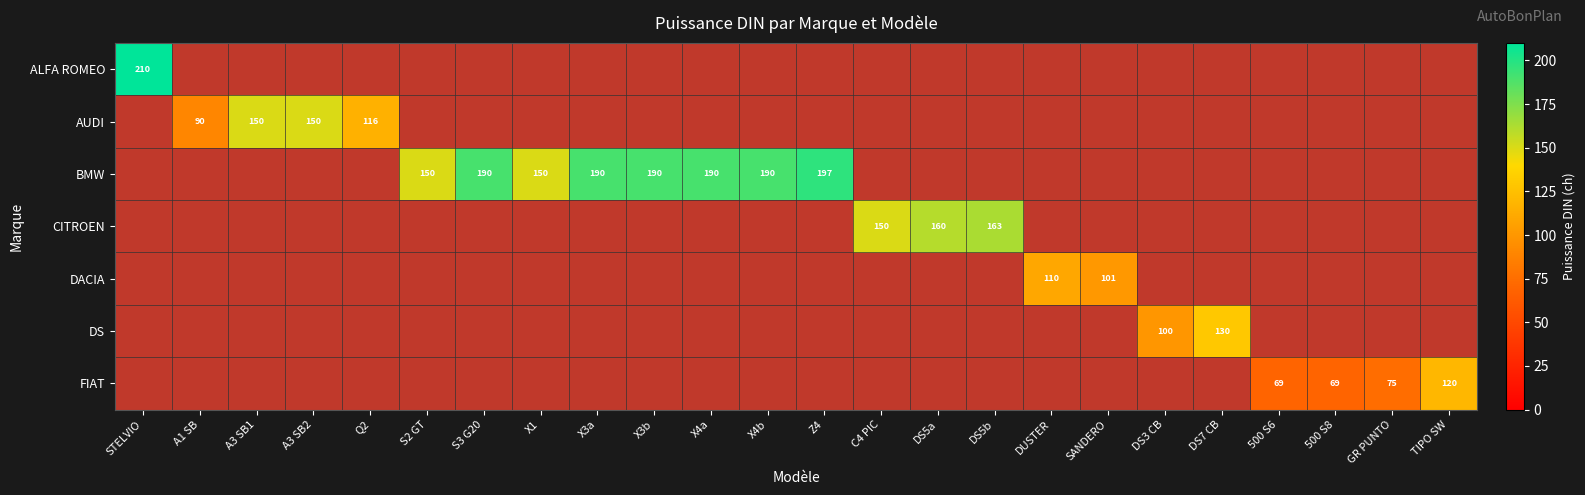

The AUDI series shows 116 at Q2. True or false?

True